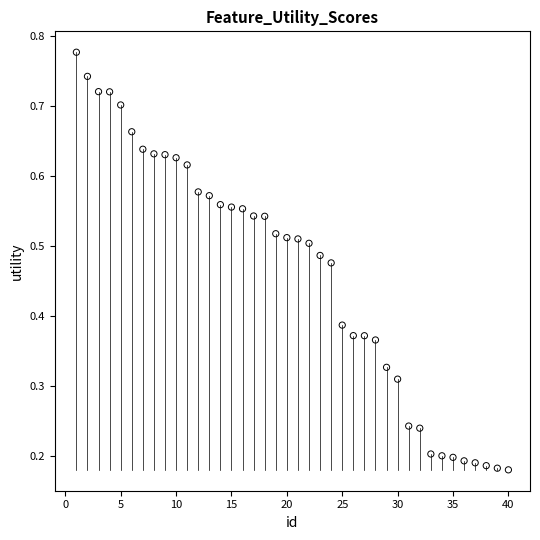

What is the range of X values (max minus min)?

39.0